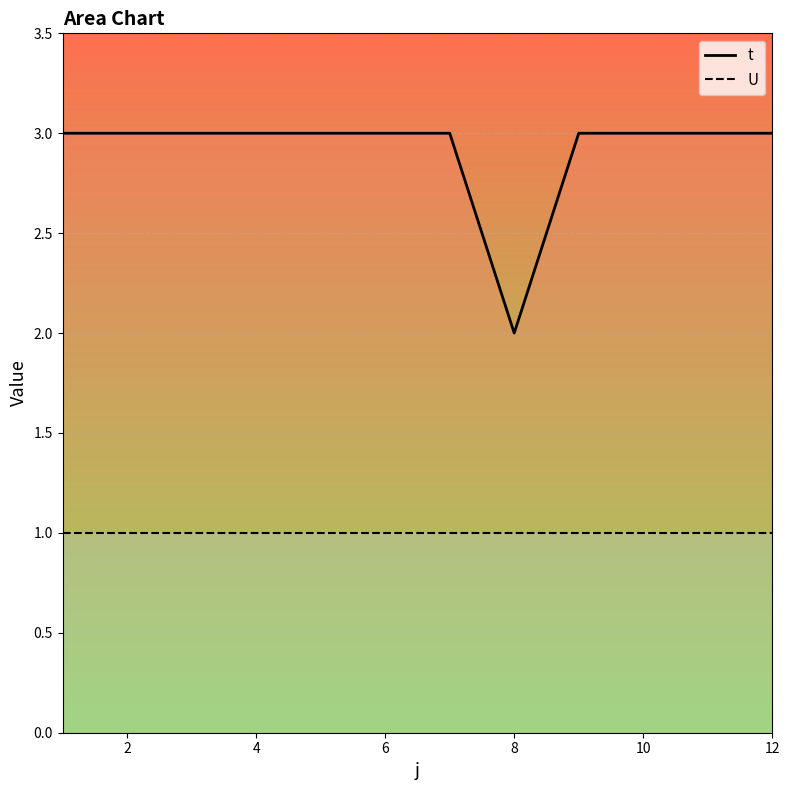

Reading left to right, transcribe all the data shown in this chart.

t: 3	3	3	3	3	3	3	2	3	3	3	3
U: 1	1	1	1	1	1	1	1	1	1	1	1